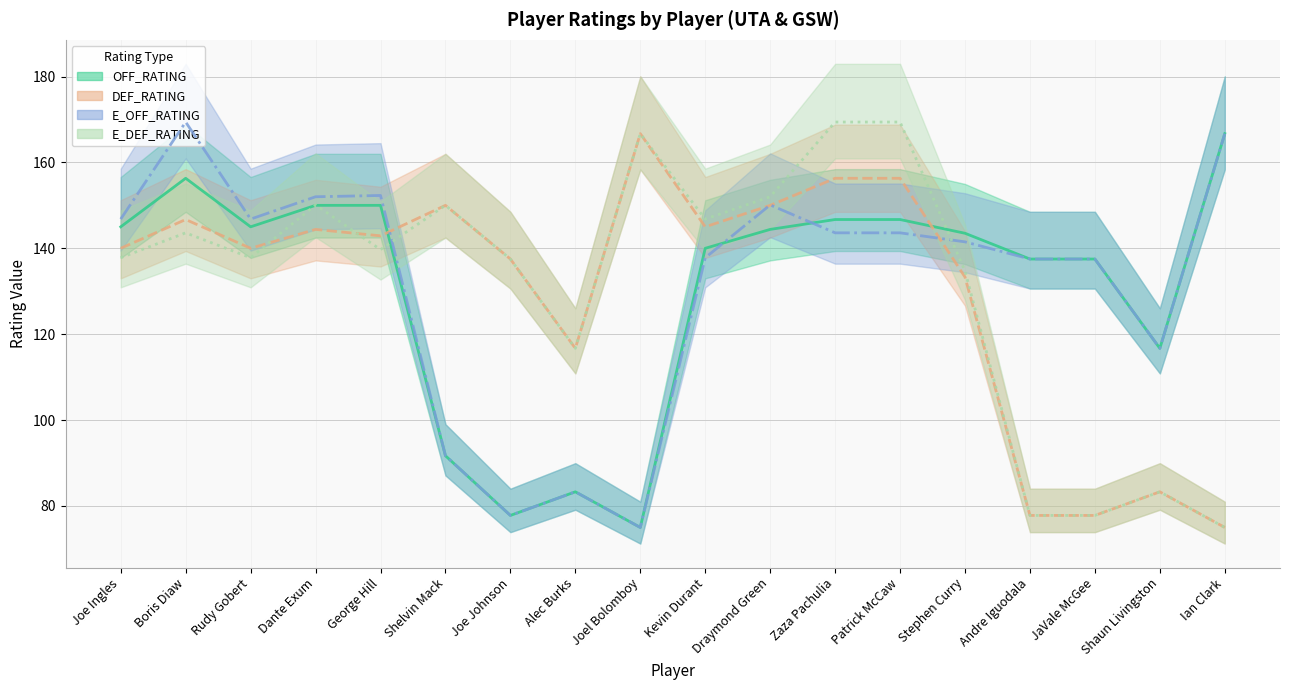

How many interior local valleys does the E_OFF_RATING (line) series have?

4